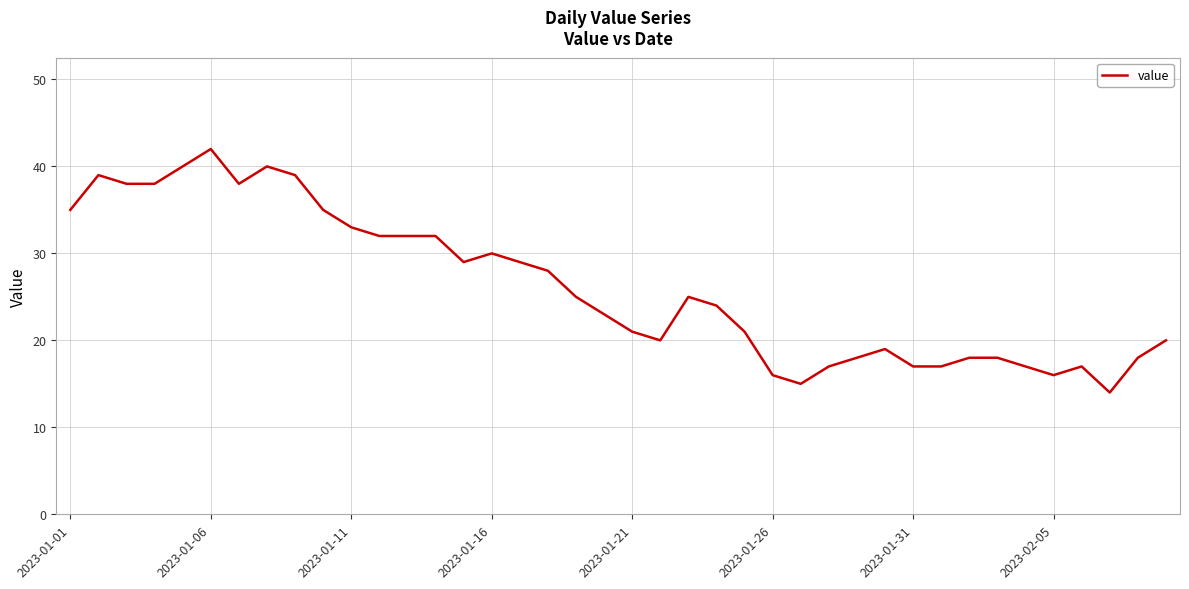

What is the minimum value shown in the chart?

14